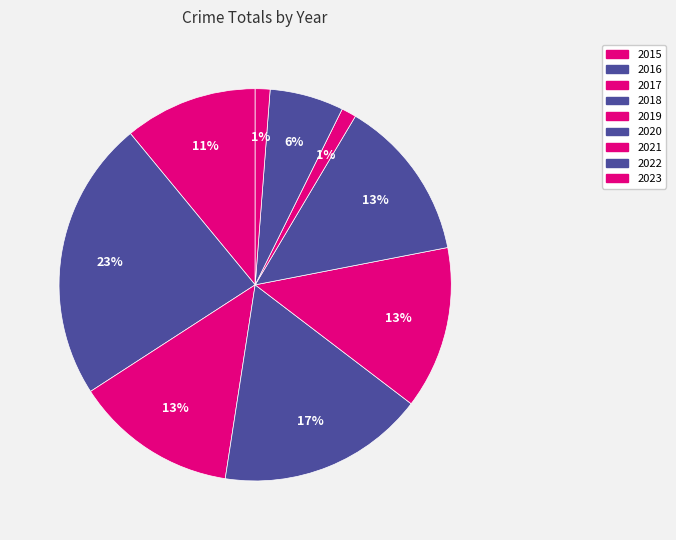

Count the number of slices in the pie.

9